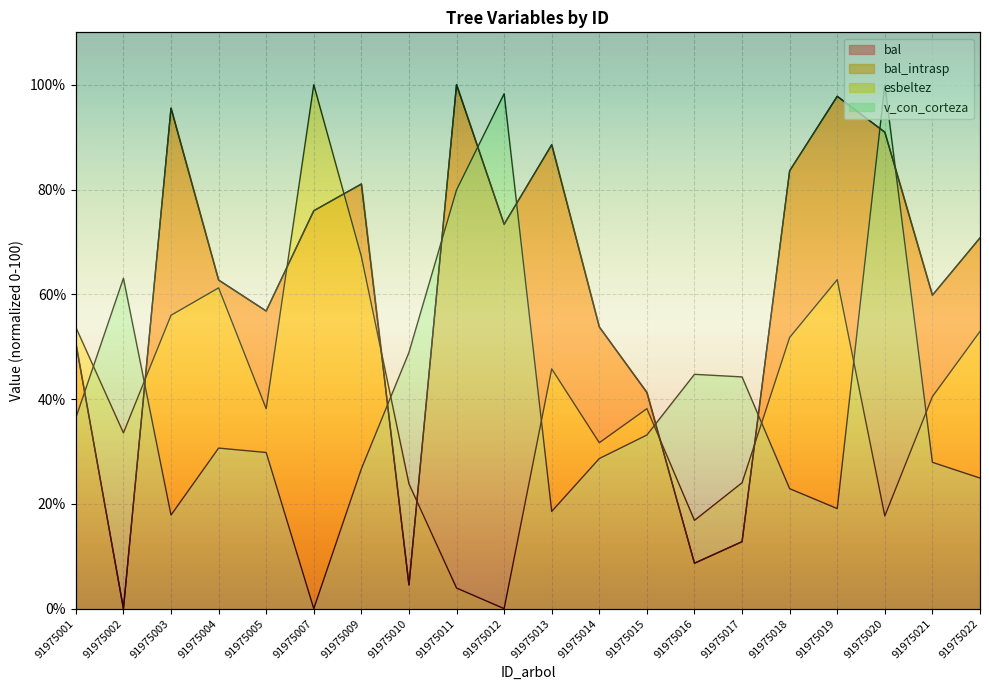

What is the value of the bal_intrasp point at the 19th from the left?

59.8